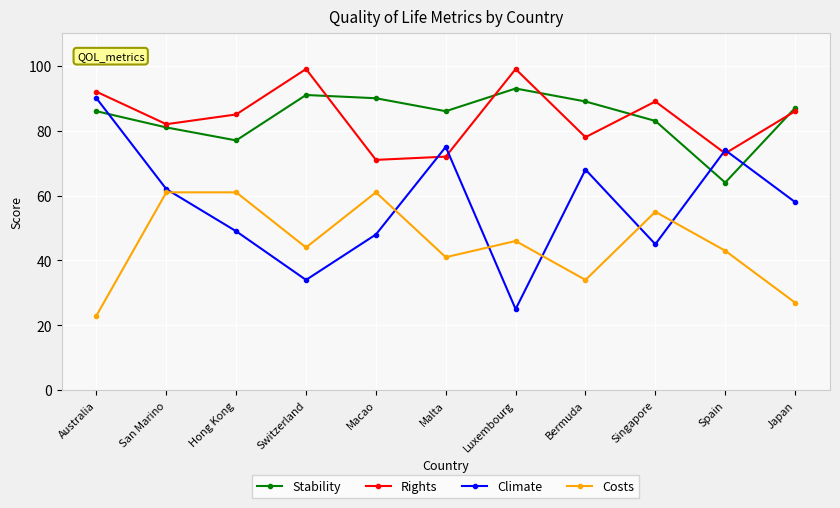

How many series are shown in this chart?

4